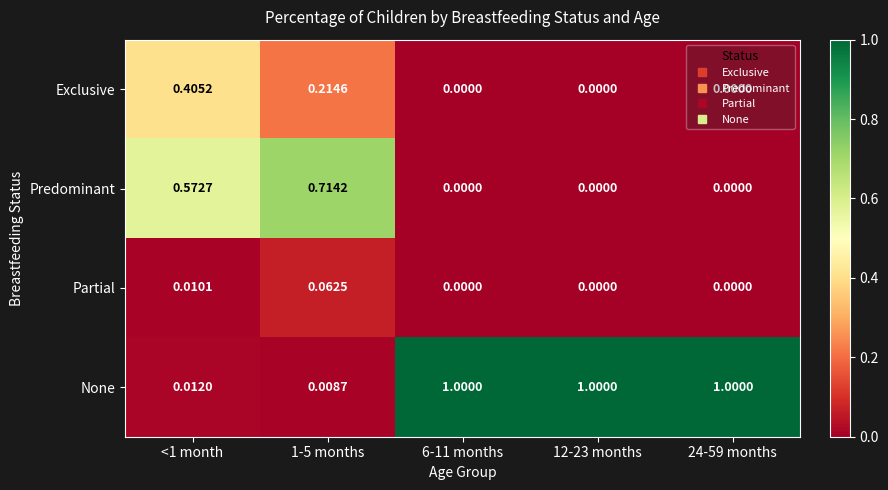

Between <1 month and 6-11 months, which series saw the biggest shift?

None